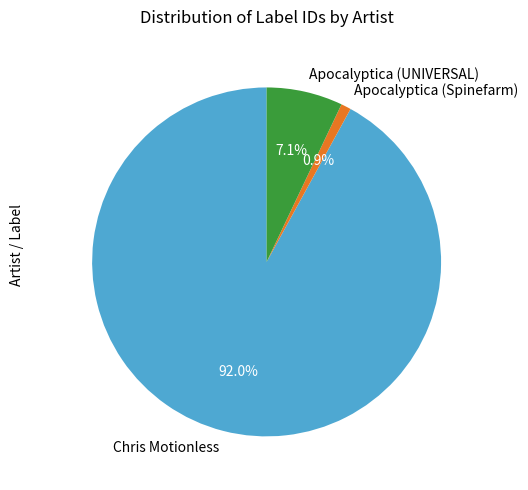

Which has a higher value, Chris Motionless or Apocalyptica (UNIVERSAL)?

Chris Motionless